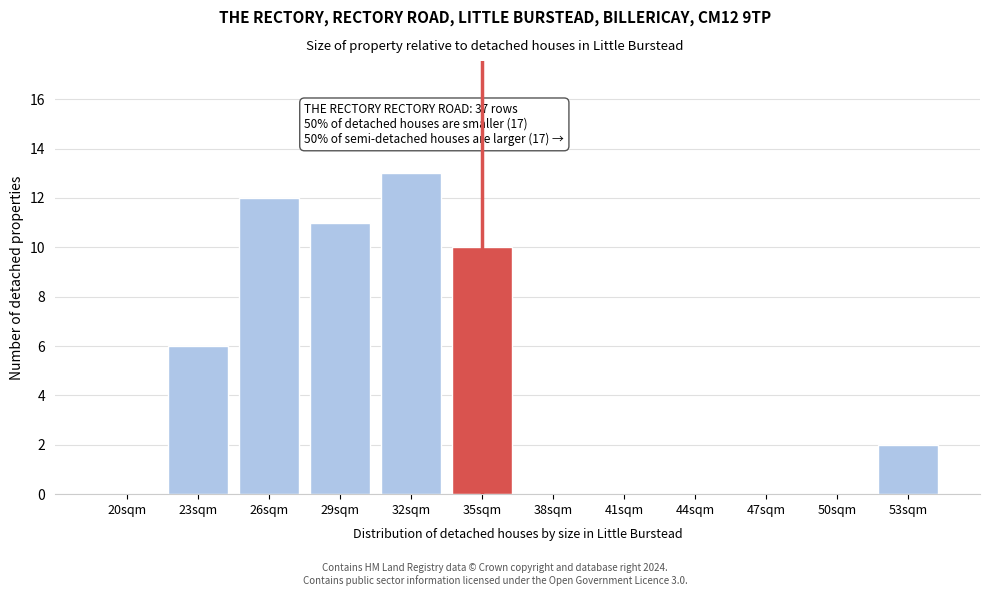

Reading right to left, what are all the values shown in this chart?

53sqm=2	50sqm=0	47sqm=0	44sqm=0	41sqm=0	38sqm=0	35sqm=10	32sqm=13	29sqm=11	26sqm=12	23sqm=6	20sqm=0